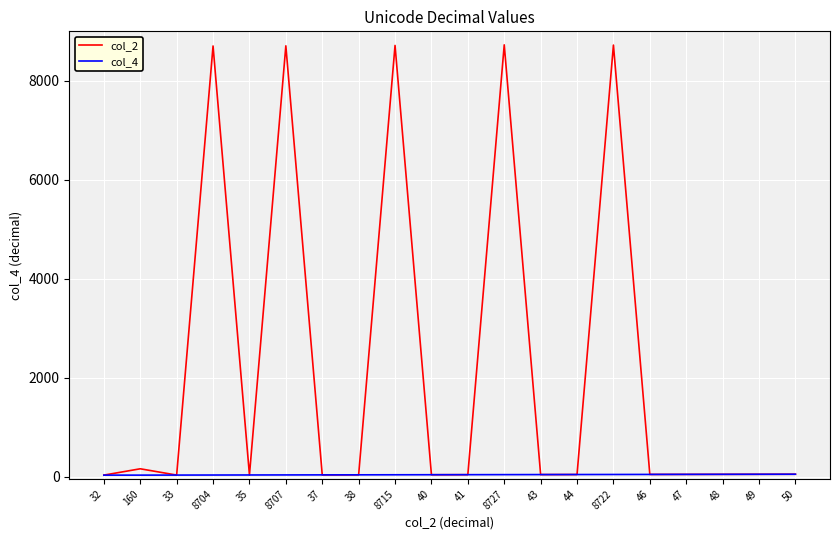

Rank the series by their maximum value, from highest to lowest.

col_2, col_4